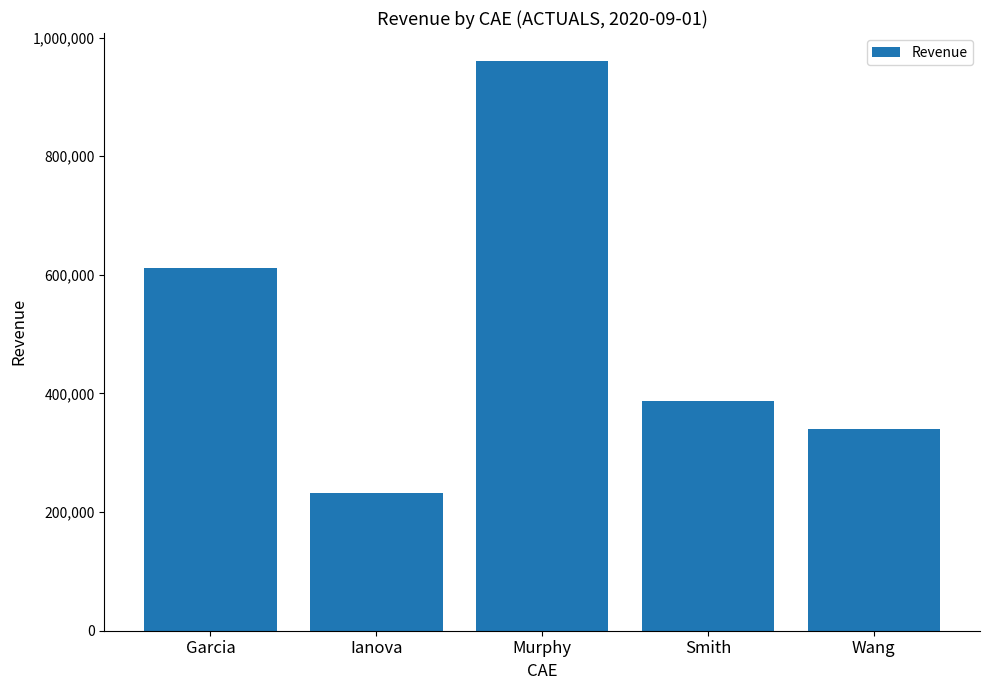

How many bars are there in total?

5